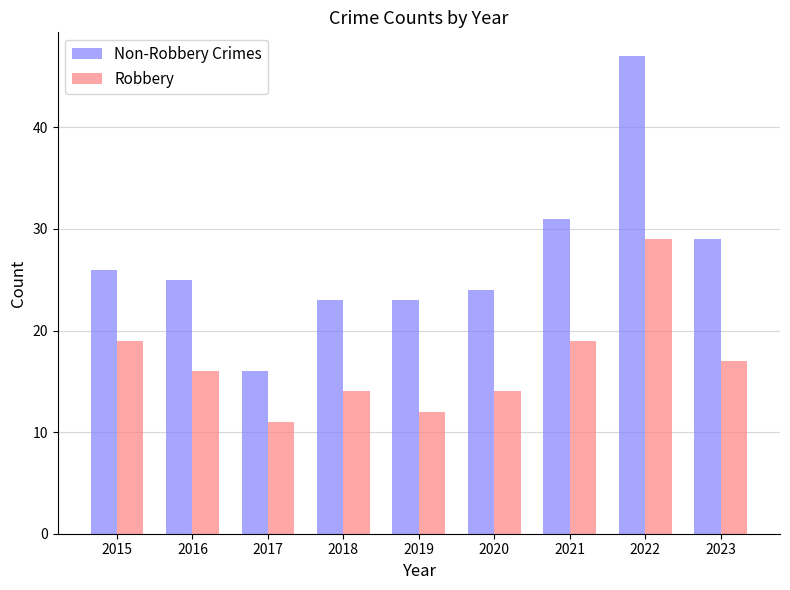

At 2018, list the series in order from smallest to largest.

Robbery, Non-Robbery Crimes